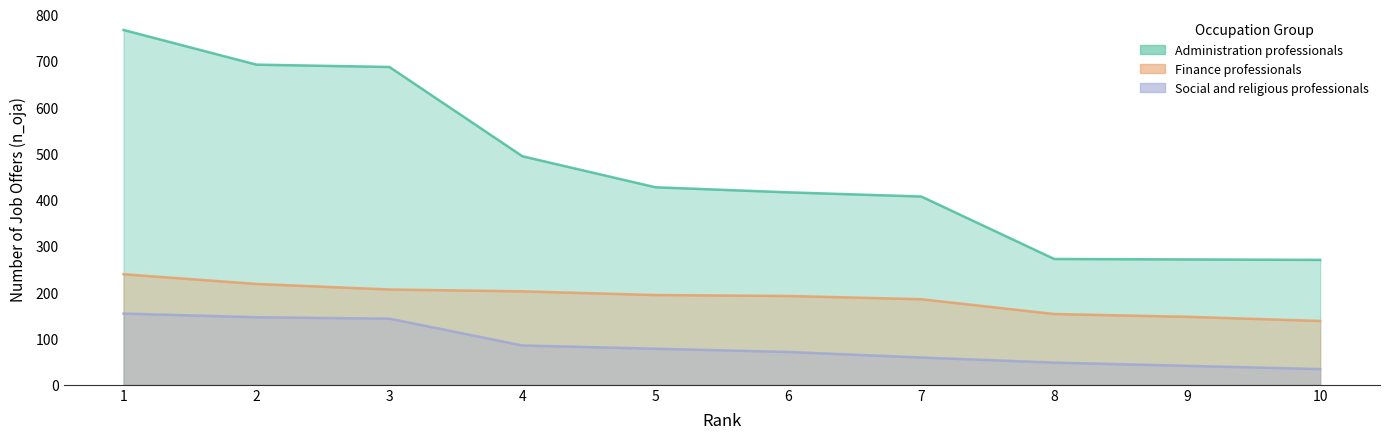

The value of Social and religious professionals at 7 is 59. True or false?

True